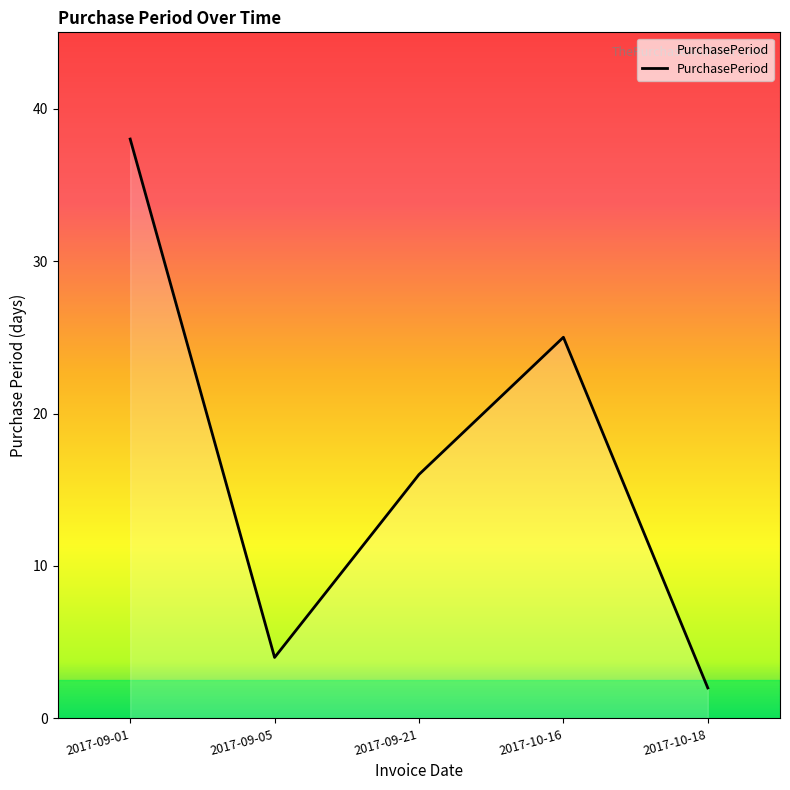

The chart shows a value of 2 at 2017-10-18. True or false?

True